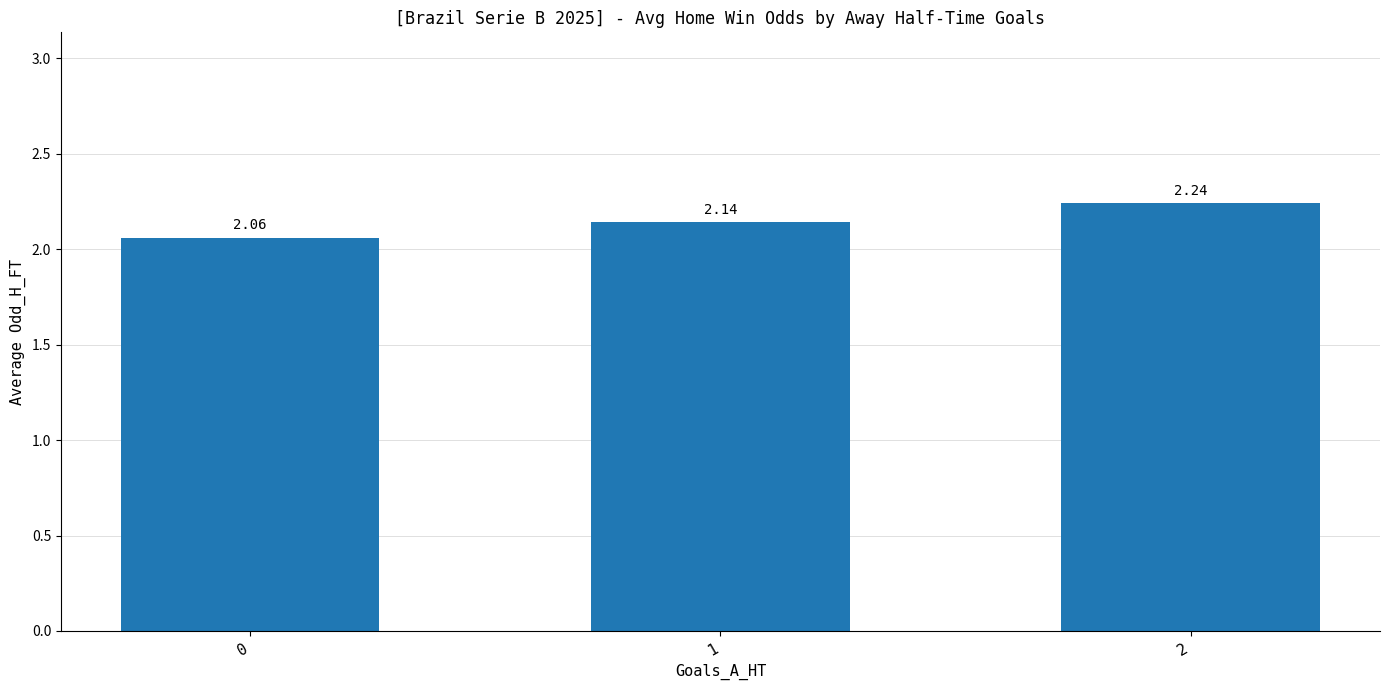

What is the change in value from 0 to 2?

+0.2